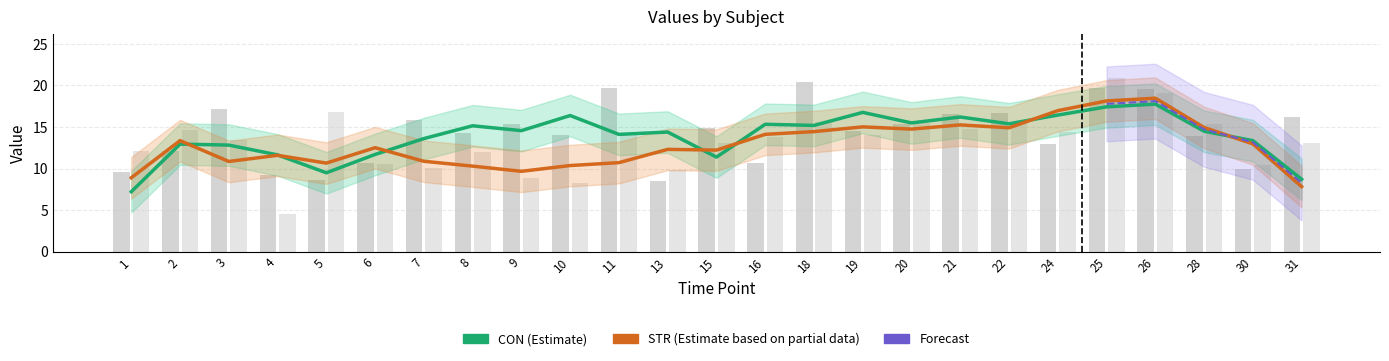

Is the value of CON at 20 greater than the value of STR at 20?

No